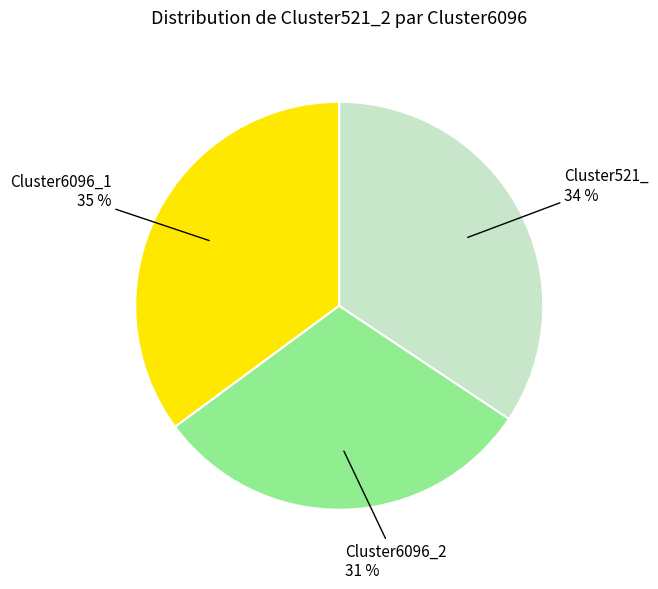

To the nearest percent, what is the average slice percentage?

33%